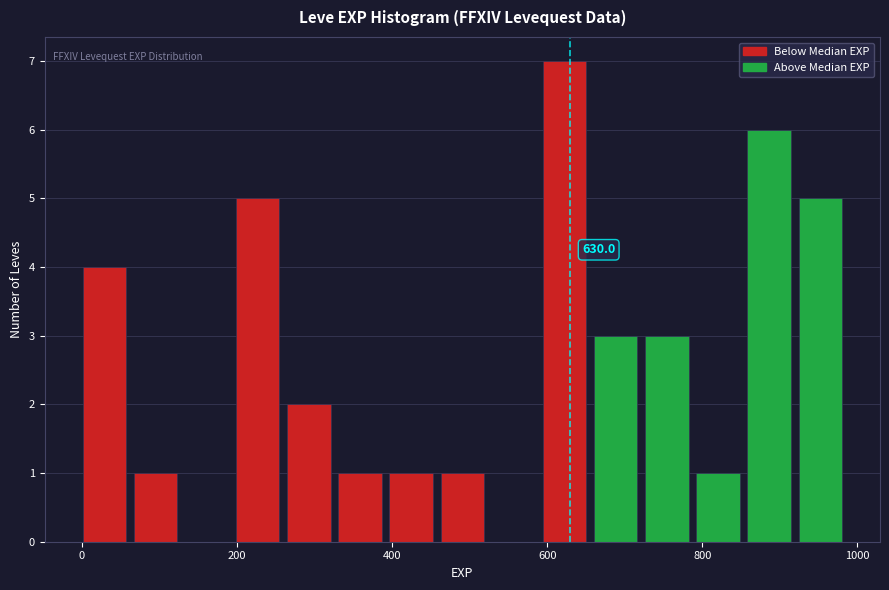

Around what value on the x-axis is the tallest bar? Give the approximate position of its centre, as read against the axis.

620